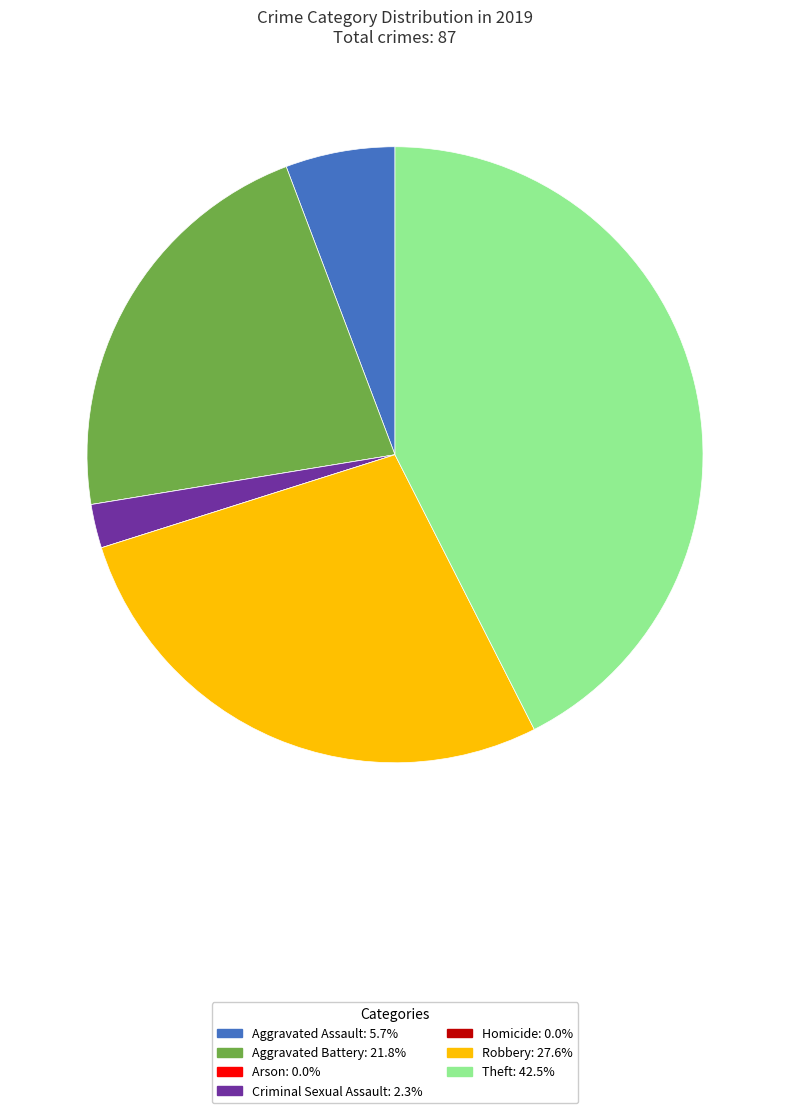

Between Theft and Aggravated Assault, which is larger?

Theft